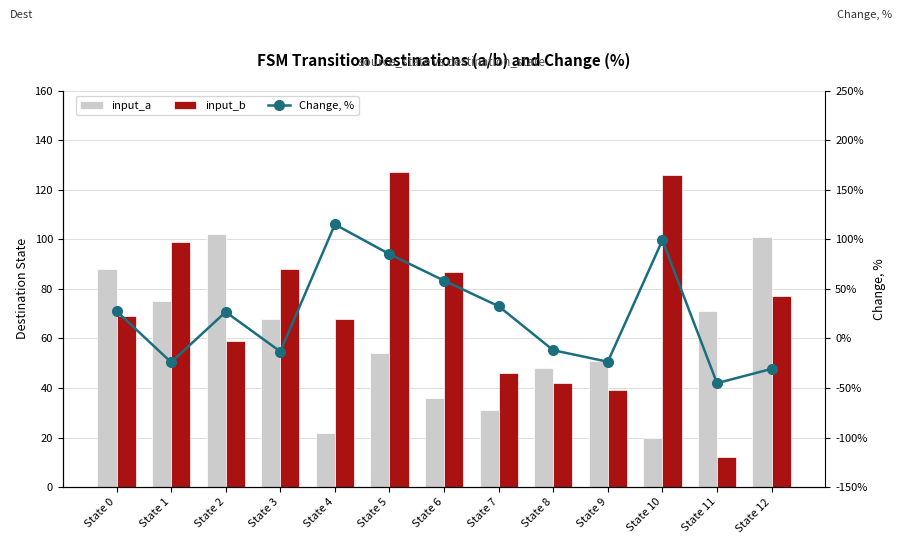

Which has a higher value, State 12 or State 7?

State 12